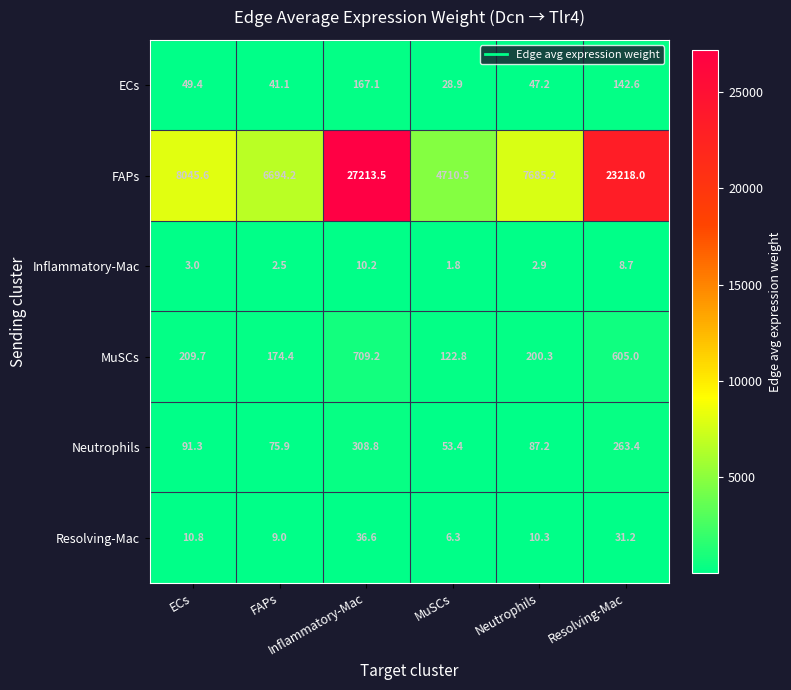

What is the smallest value displayed?

1.8